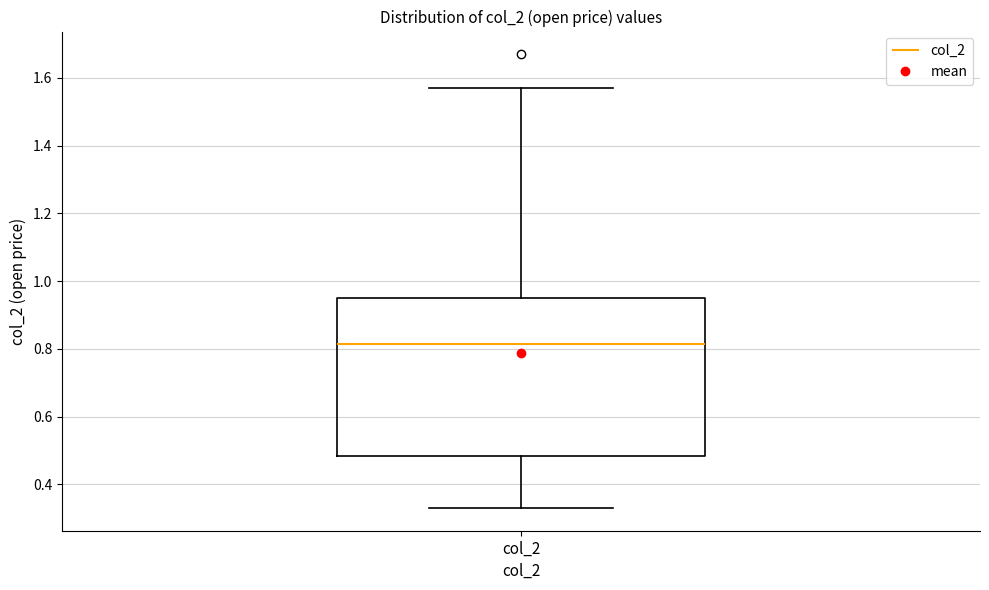

Where does the median line of the box for col_2 sit on the y-axis? The values are not printed on the chart, so give them approximately, as read against the axis.

0.82